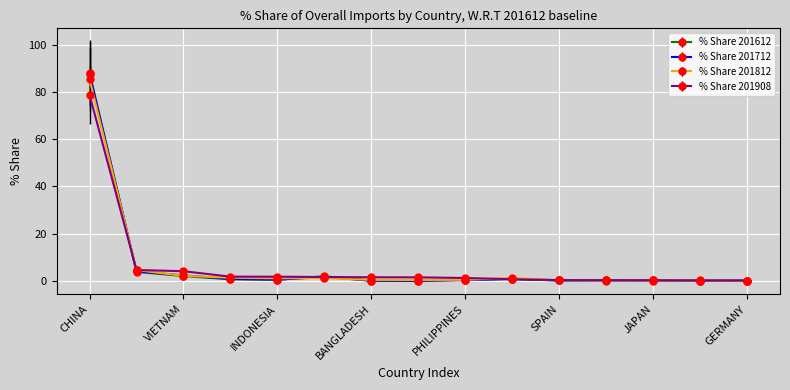

True or false: % Share 201612 has more than 0 points higher than both neighbors.

True